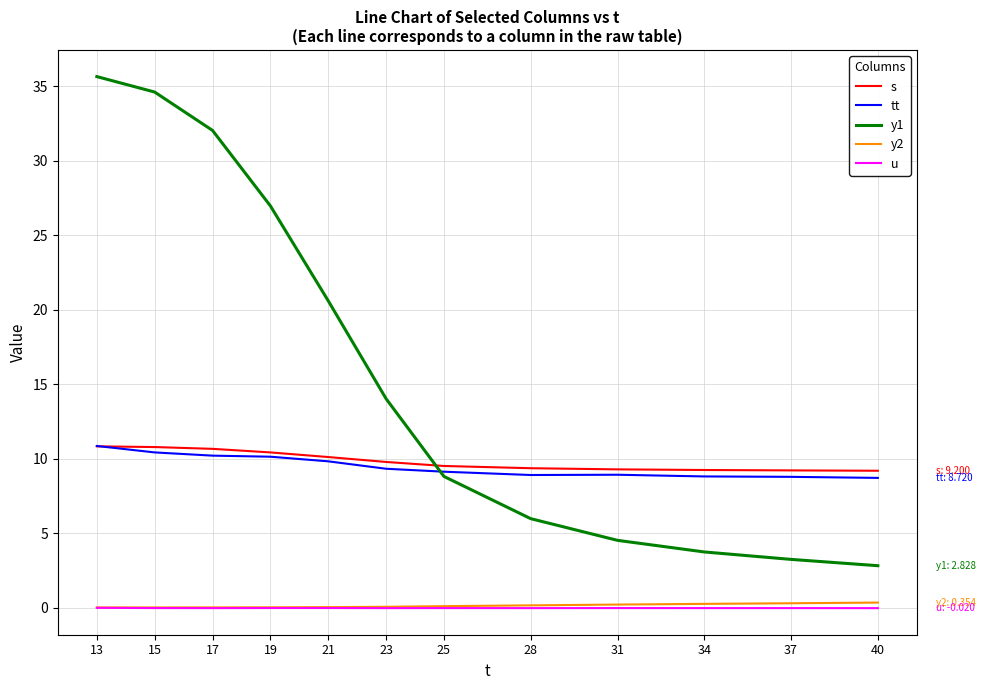

True or false: tt has a value of 14.8 at 34.

False